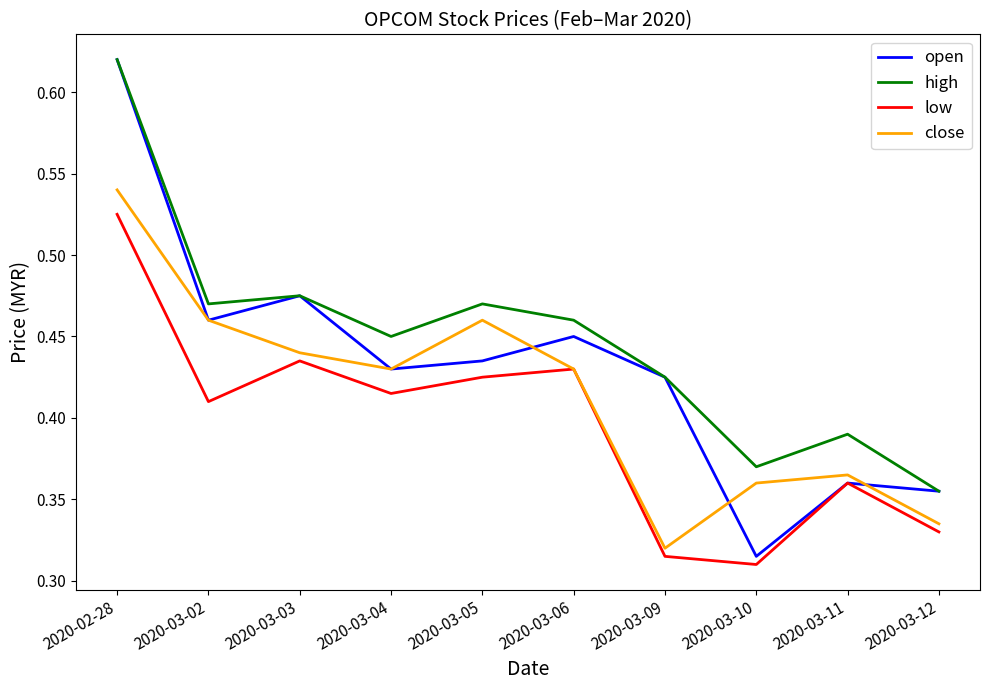

Is it true that high equals 0.7 at 2020-03-03?

False